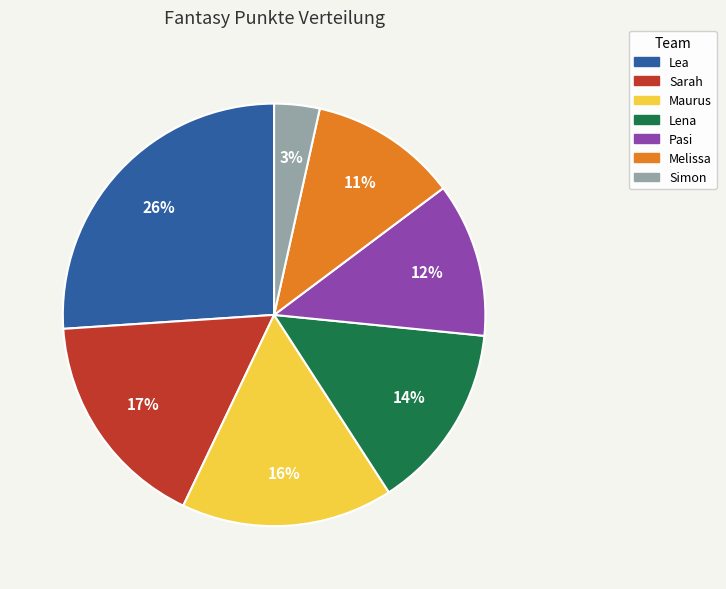

To the nearest percent, what is the average slice percentage?

14%